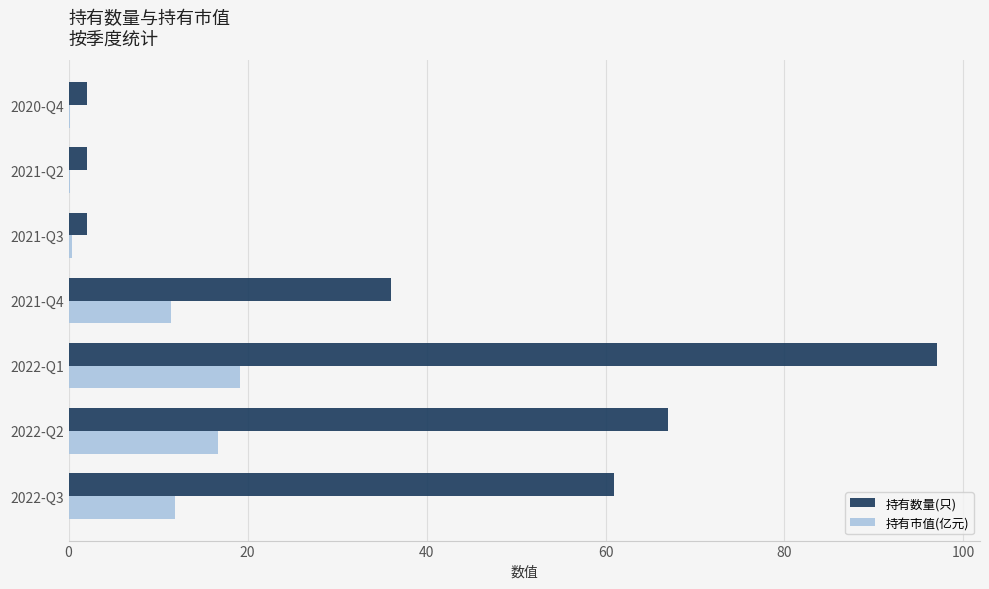

Which category has the highest value across all series?

2022-Q1